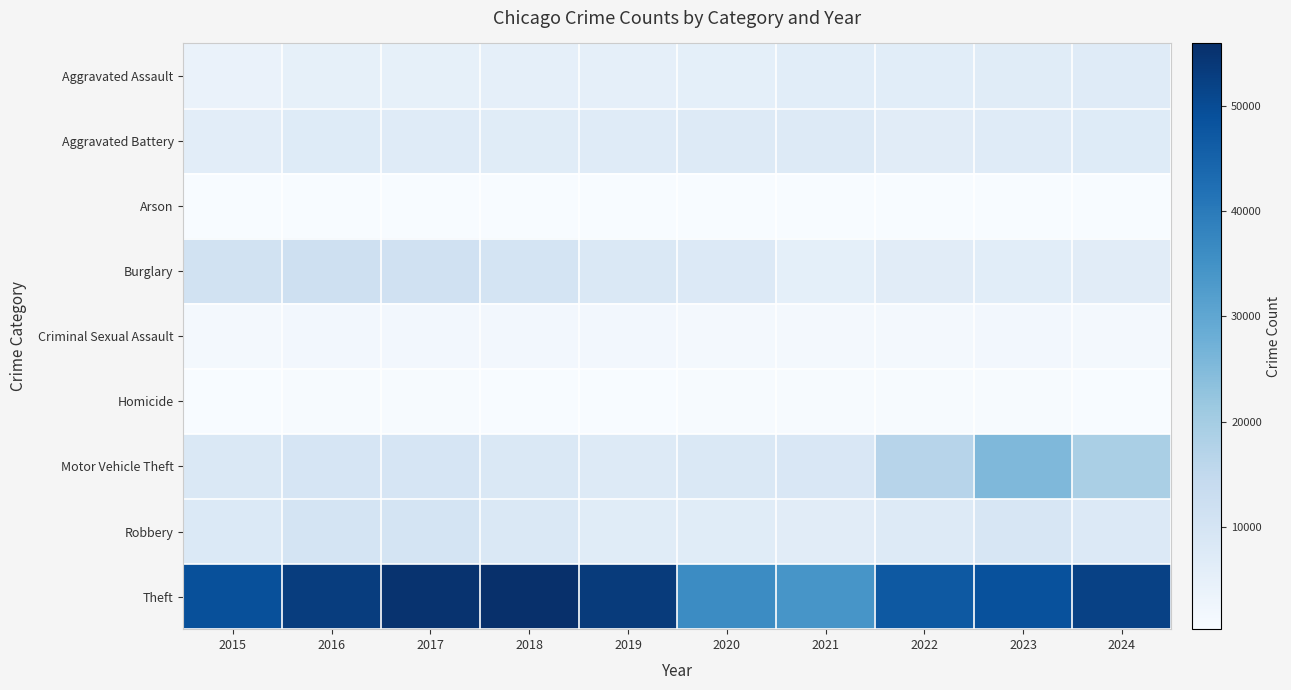

Count the number of data series in this chart.

9